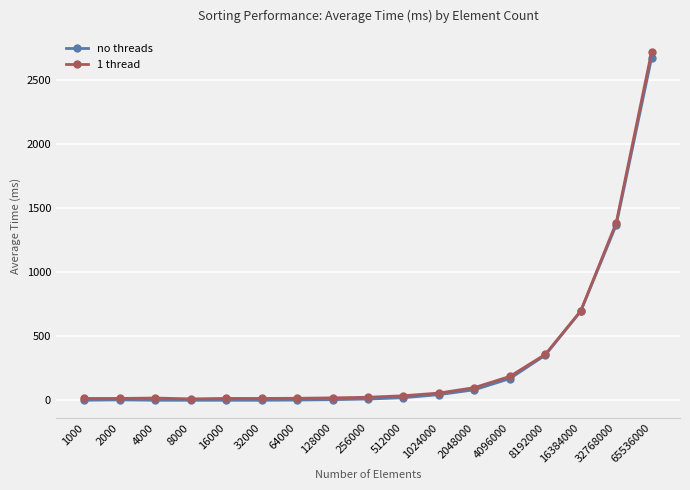

What is the highest value of the no threads series?

2673.3